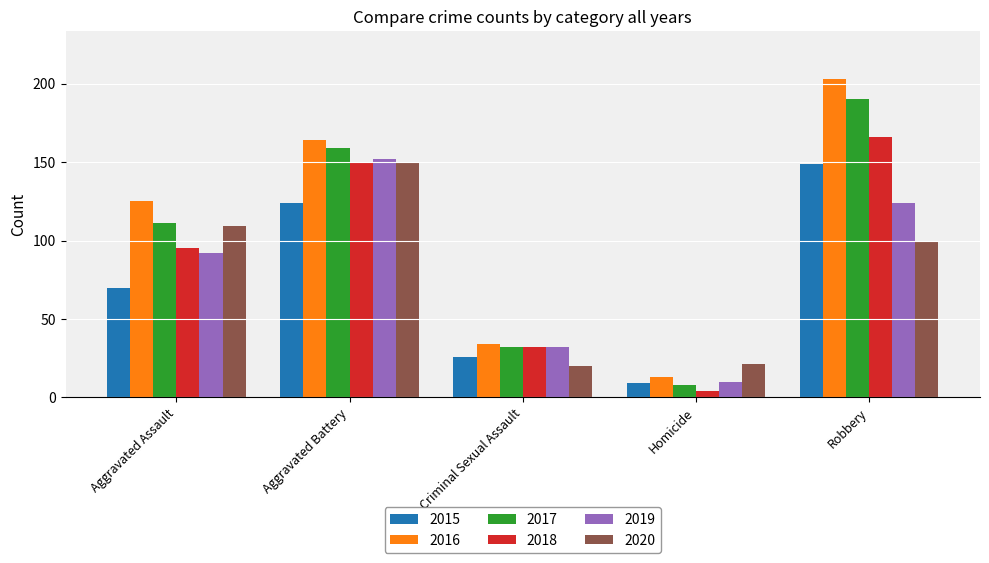

Reading right to left, transcribe all the data shown in this chart.

2015: 149	9	26	124	70
2016: 203	13	34	164	125
2017: 190	8	32	159	111
2018: 166	4	32	150	95
2019: 124	10	32	152	92
2020: 100	21	20	150	109